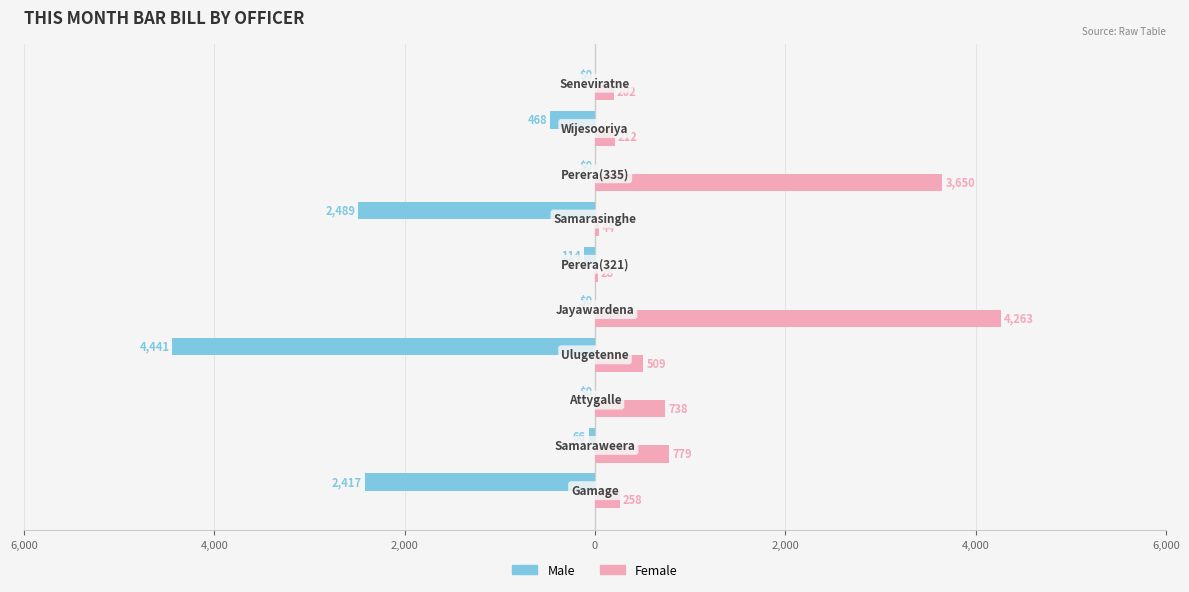

What are all the series names shown in the legend?

Male, Female